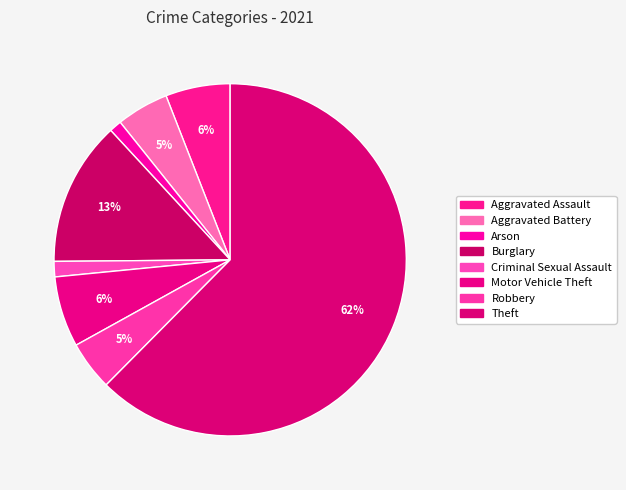

Count the number of slices in the pie.

8